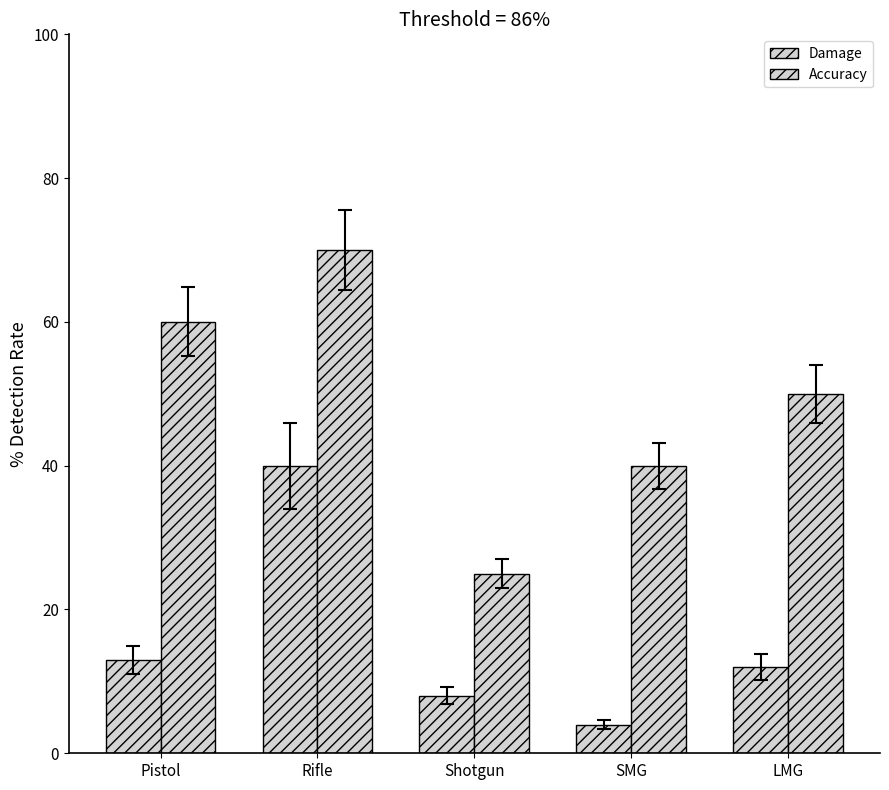

What is the difference between the Damage values at SMG and Pistol?

9